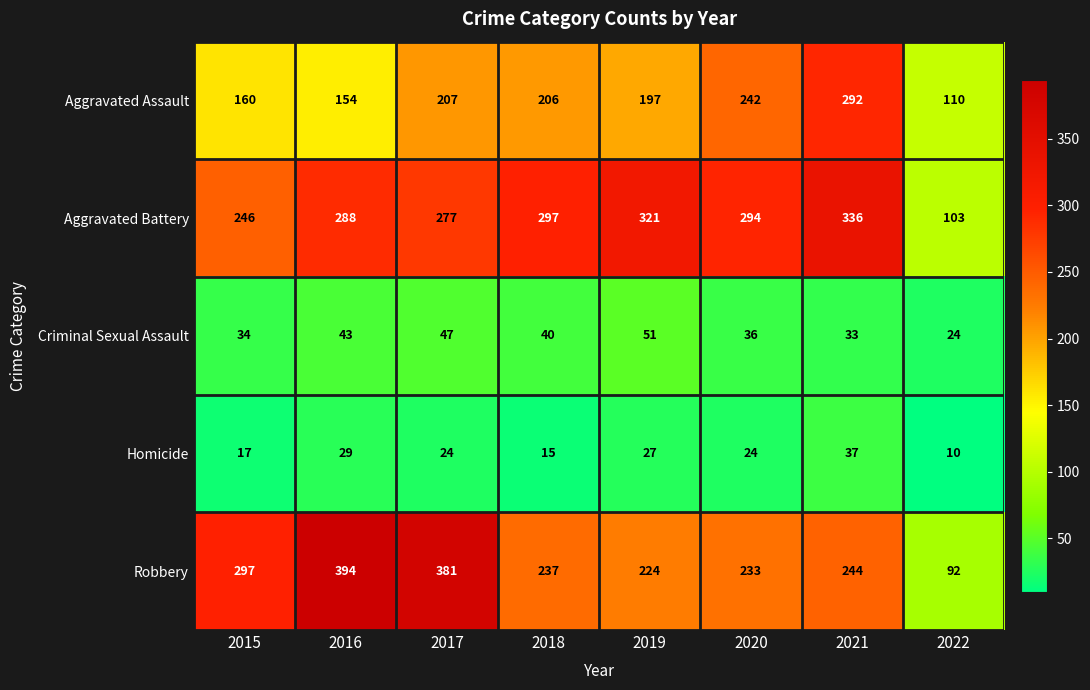

At which category does the chart reach its peak across all series?

2016